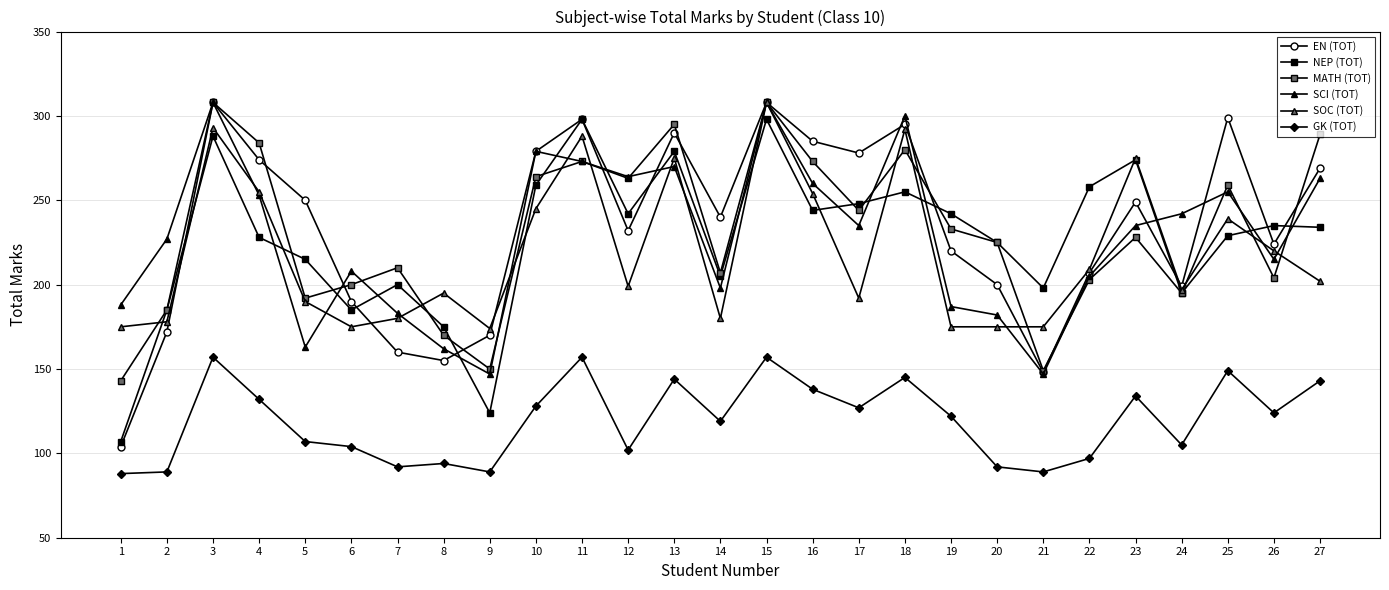

After their last crossing, which series has the higher values: SOC (TOT) or EN (TOT)?

EN (TOT)